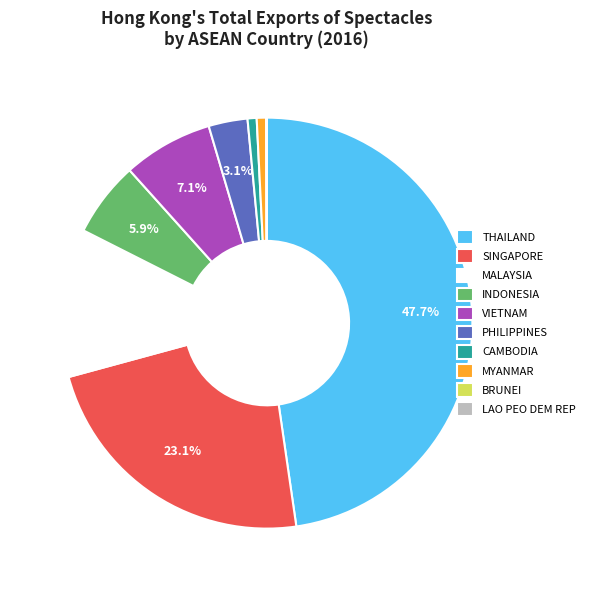

Is the sum of VIETNAM and THAILAND greater than half?

Yes